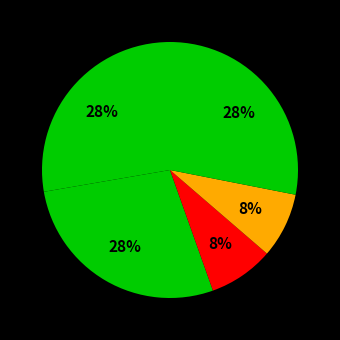

How many segments does this pie chart have?

5